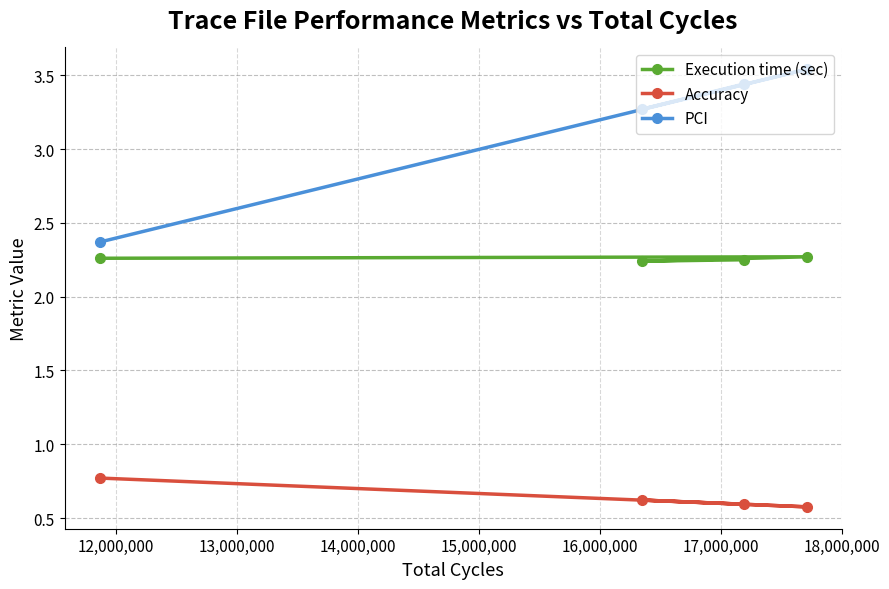

What is the difference between the maximum and minimum values in the Accuracy series?

0.2